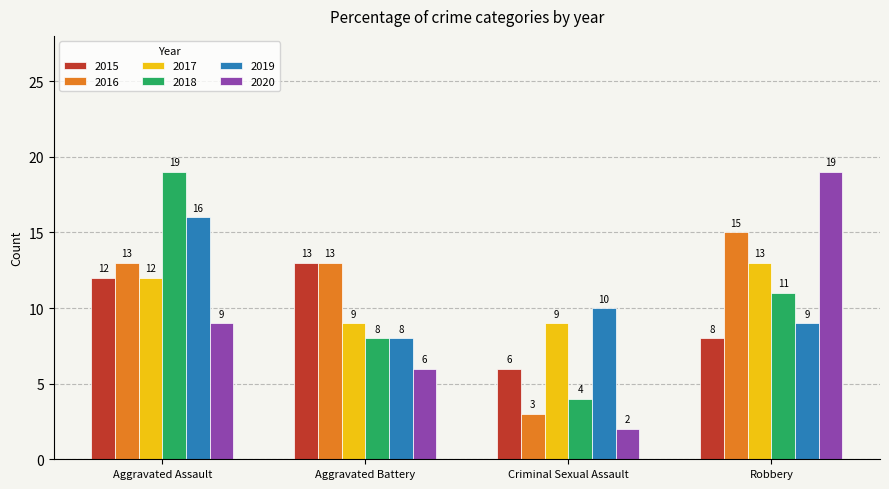

What is the total value across all series at Aggravated Battery?

57